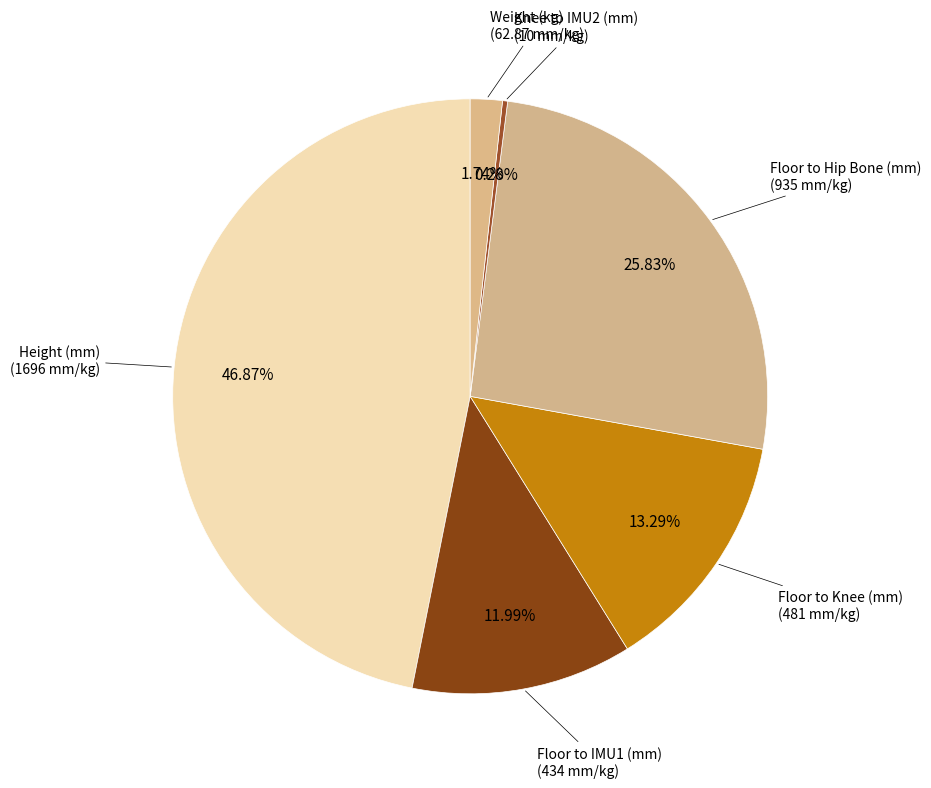

The Floor to IMU1 (mm) slice represents 22% of the pie. True or false?

False